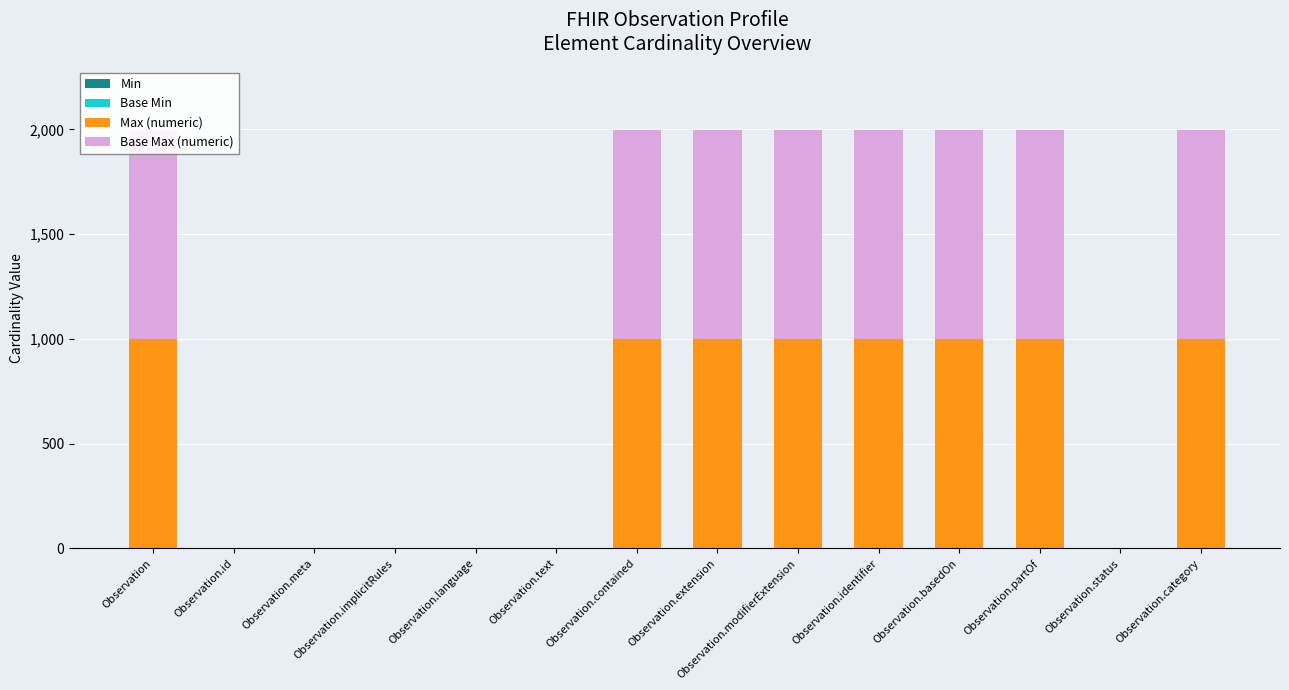

At which category is the sum across all series the highest?

Observation.category